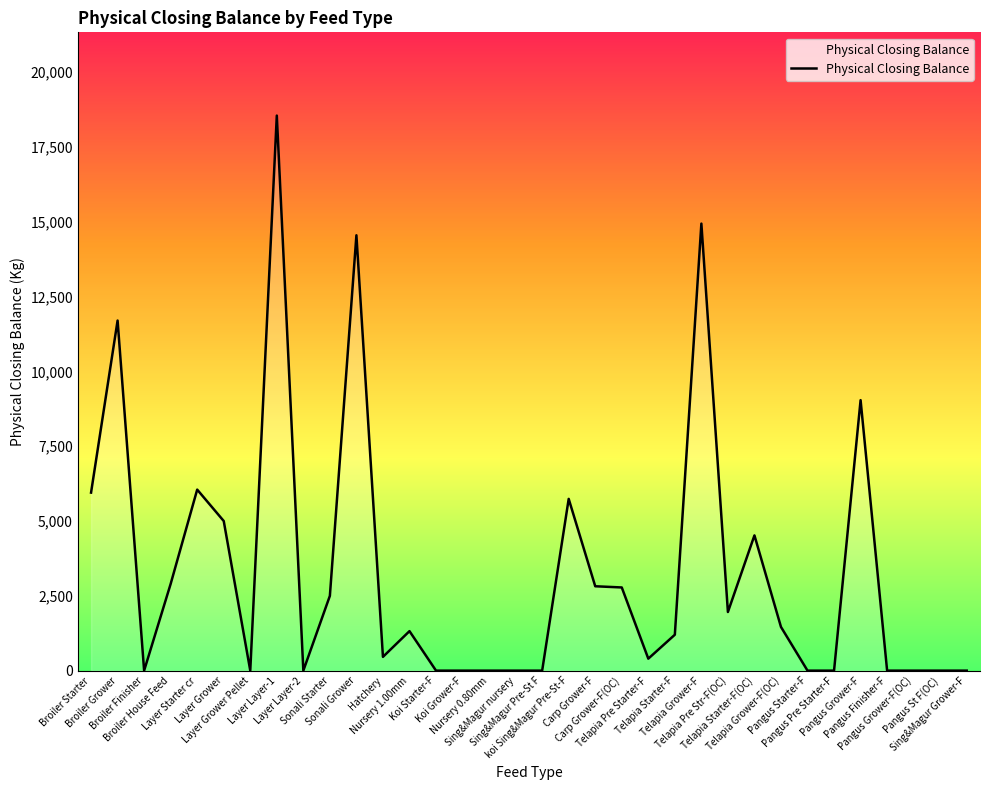

How many lines are shown in the chart?

1